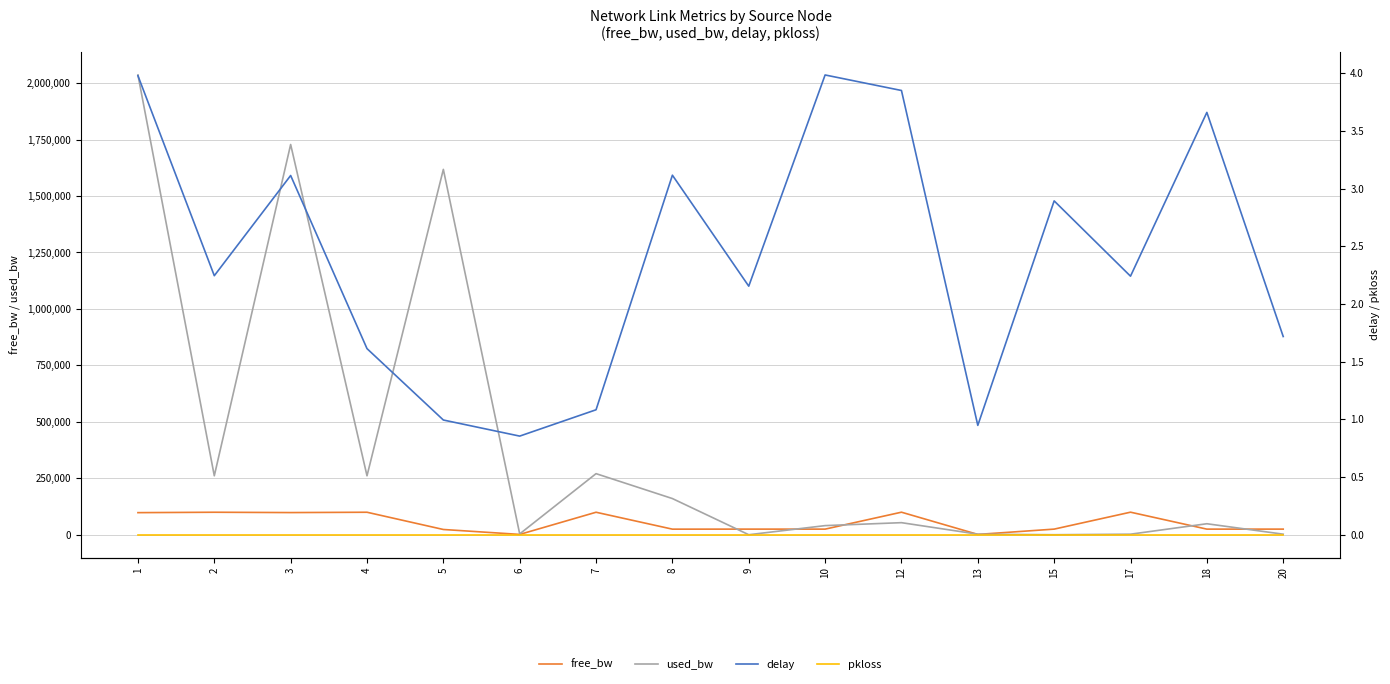

Reading left to right, what are all the values shown in this chart?

free_bw: 97963.3	99738.8	98271.7	99738.8	23381.8	1546.3	99729.3	24839.7	24999.8	24959.5	99946.4	1547.4	24999.8	99997.4	24951.2	24997.4
used_bw: 2036180.9	261165.3	1728294.5	261165.3	1618070.6	3749.6	270655.3	160310.4	191.1	40519.4	53569.5	2563.2	191.1	2563.4	48824.8	2563.4
delay: 4.0	2.2	3.1	1.6	1.0	0.9	1.1	3.1	2.2	4.0	3.9	0.9	2.9	2.2	3.7	1.7
pkloss: 0.0	0.0	0.0	0.0	0.0	0.0	0.0	0.0	0.0	0.0	0.0	0.0	0.0	0.0	0.0	0.0